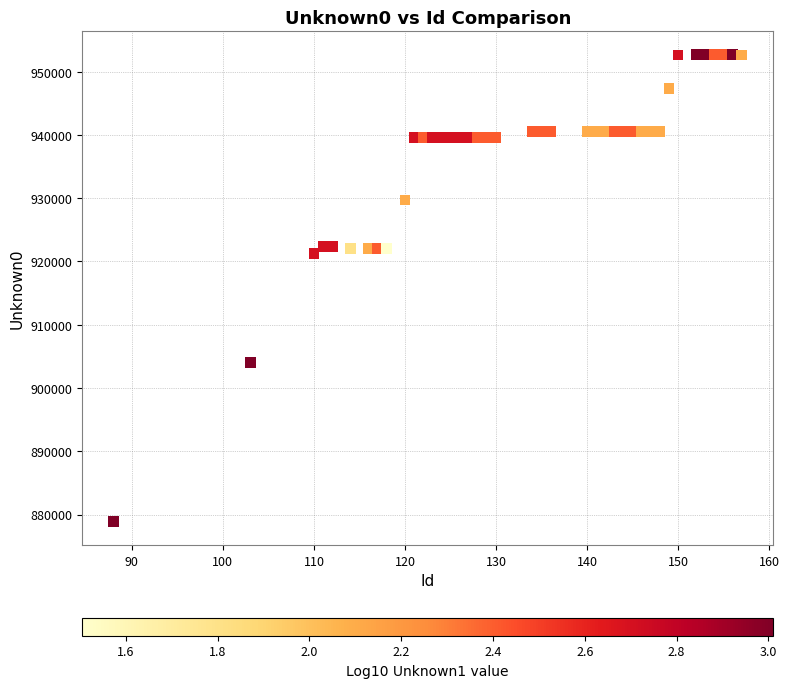

What is the range of Y values (max minus min)?

73783